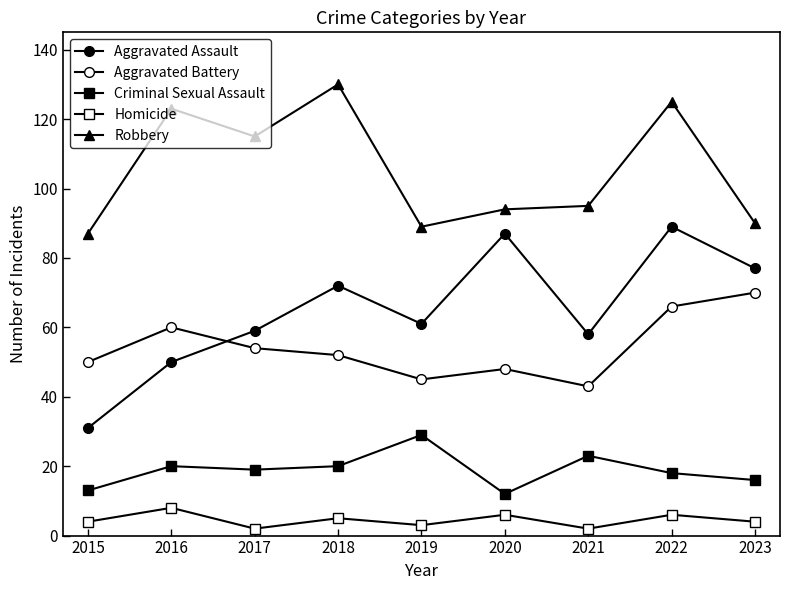

Does the chart have visible grid lines?

No